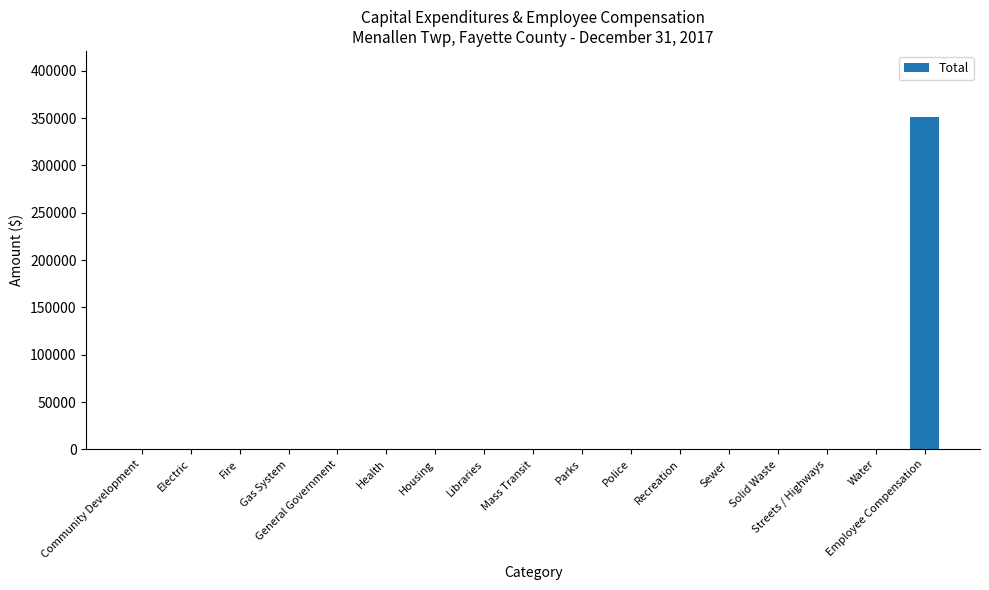

Are the bars horizontal?

No